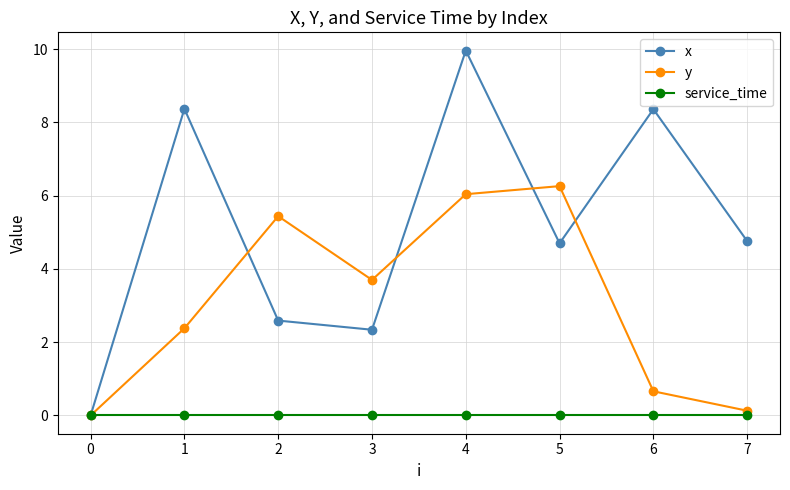

How many values in y are above zero?

7